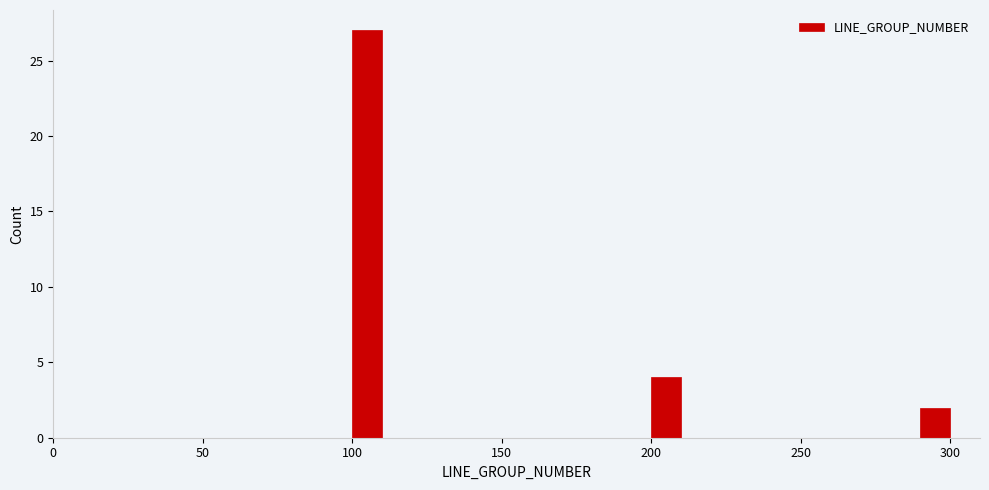

Read against the x-axis, roughly where is the centre of the tallest bar?

105